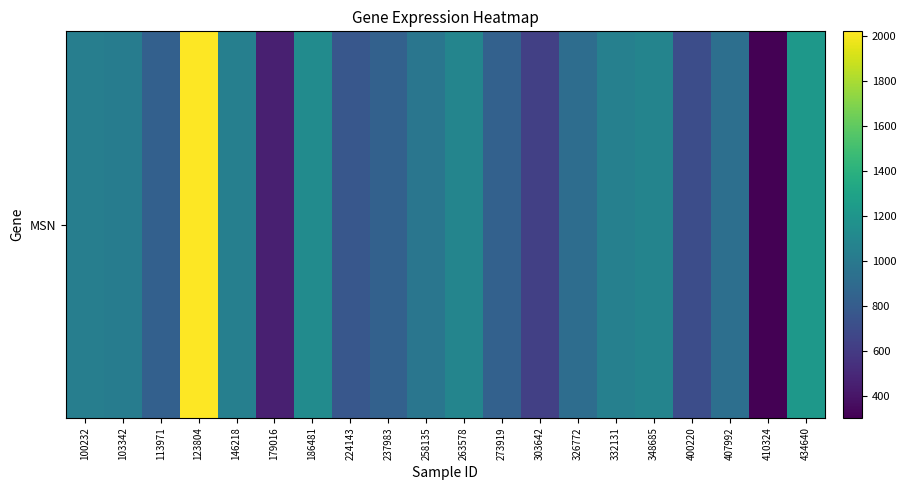

What is the change in value from 332131 to 410324?

-749.5